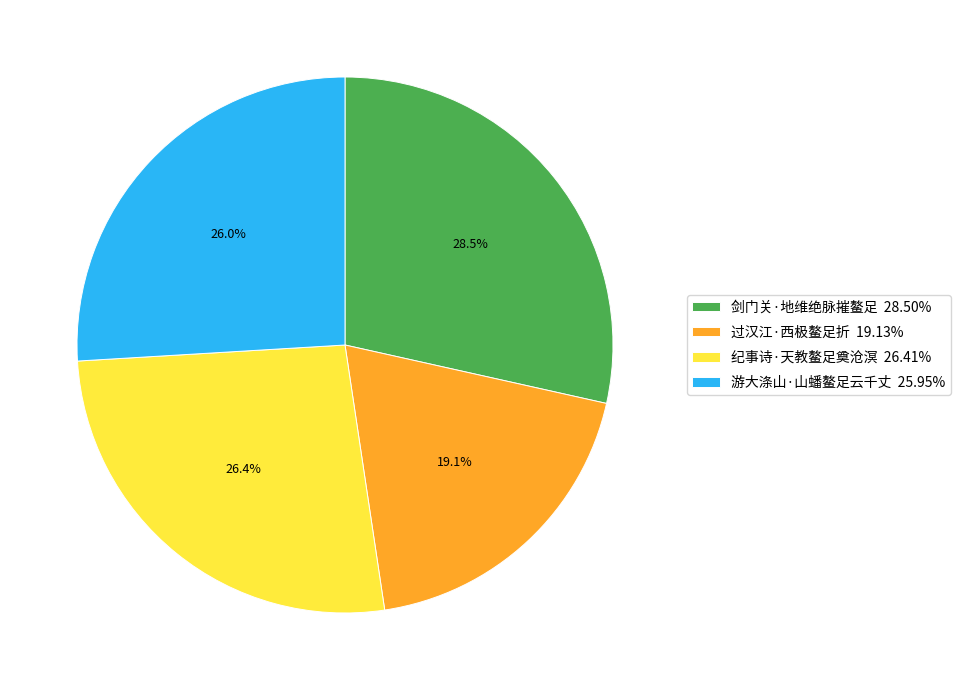

Combined, what portion of the pie is 游大涤山·山蟠鳌足云千丈 25.95% and 剑门关·地维绝脉摧鳌足 28.50%?

54.5%